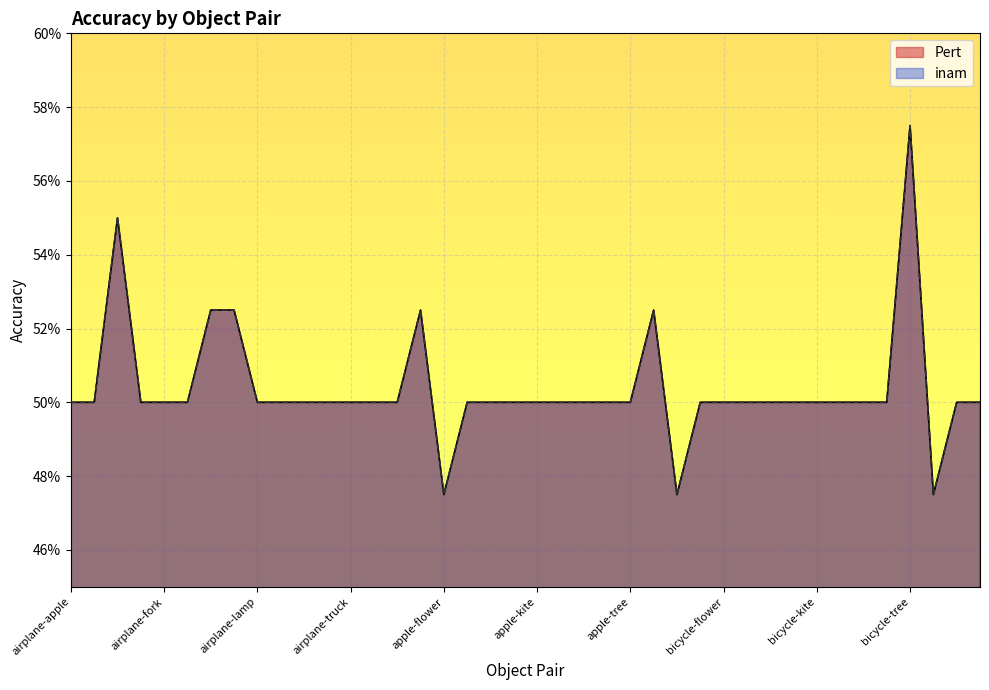

What are all the series names shown in the legend?

Pert, inam